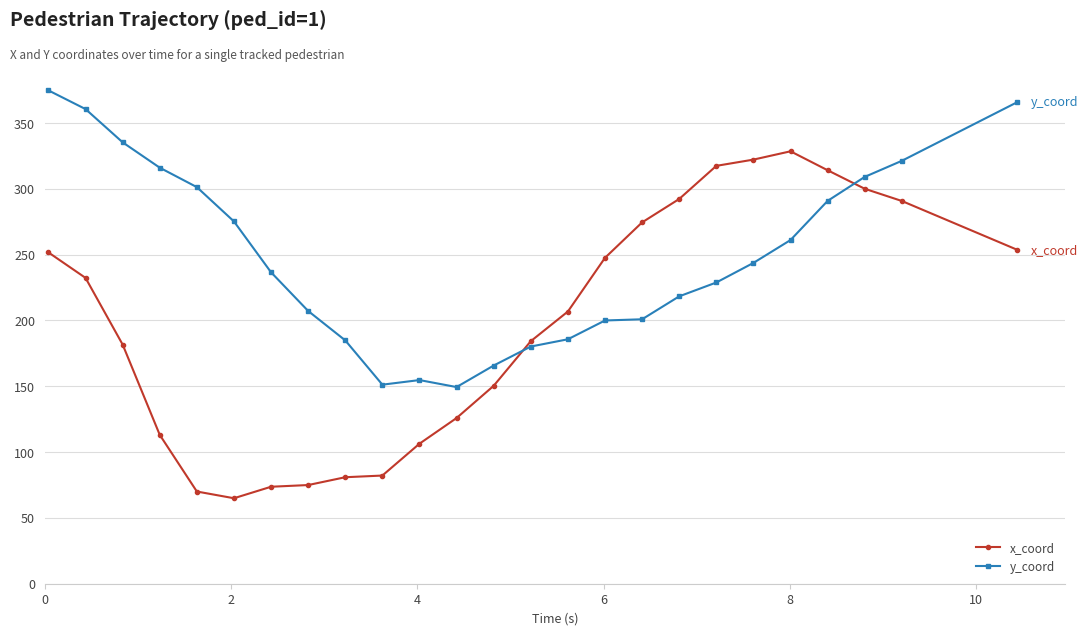

Which series ends up on top after the final intersection of x_coord and y_coord?

y_coord